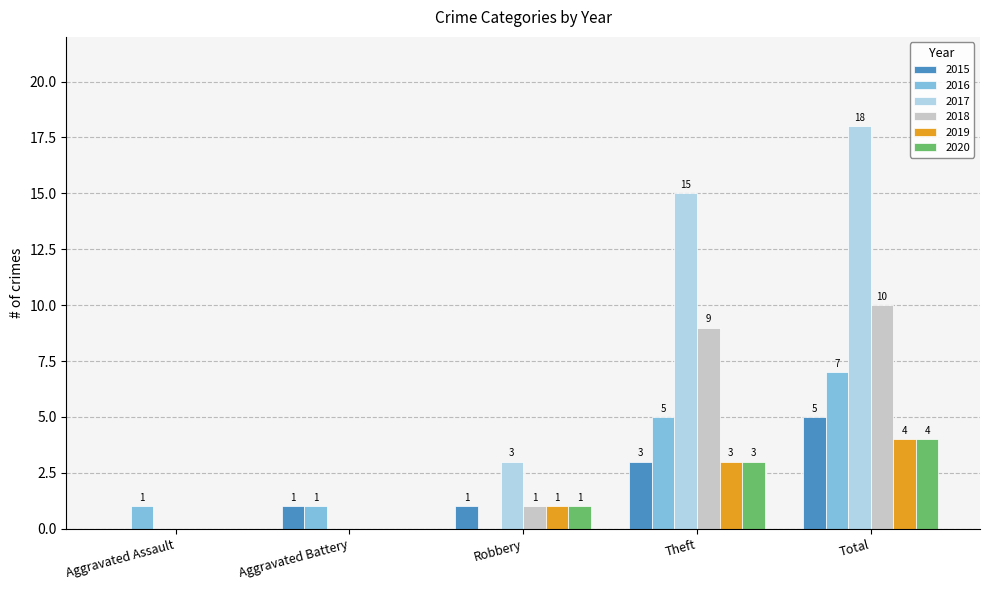

At which label is 2018 closest to 5?

Robbery